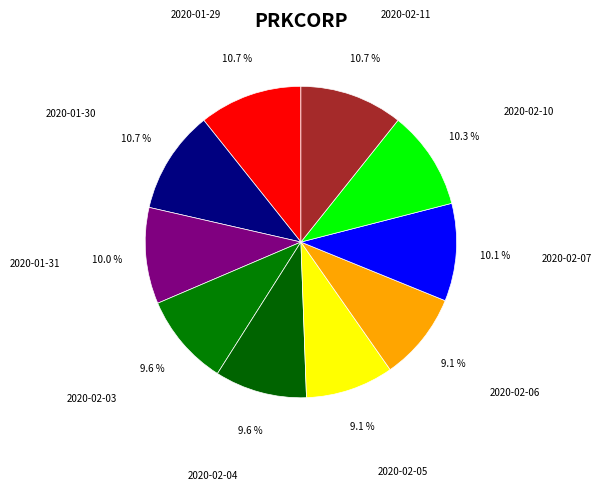

Does any single category account for the majority?

No